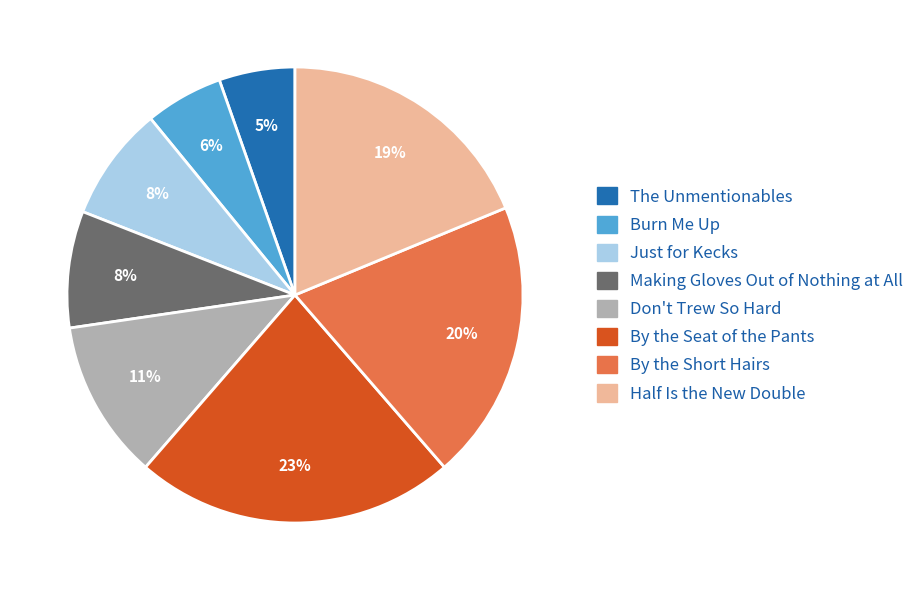

True or false: The Unmentionables accounts for 1% of the total.

False